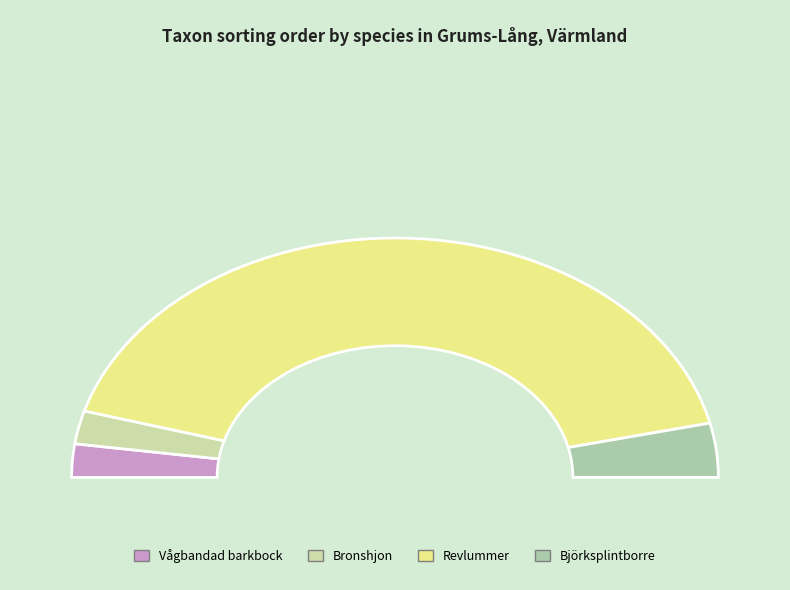

Does Revlummer represent more than half of the total?

Yes